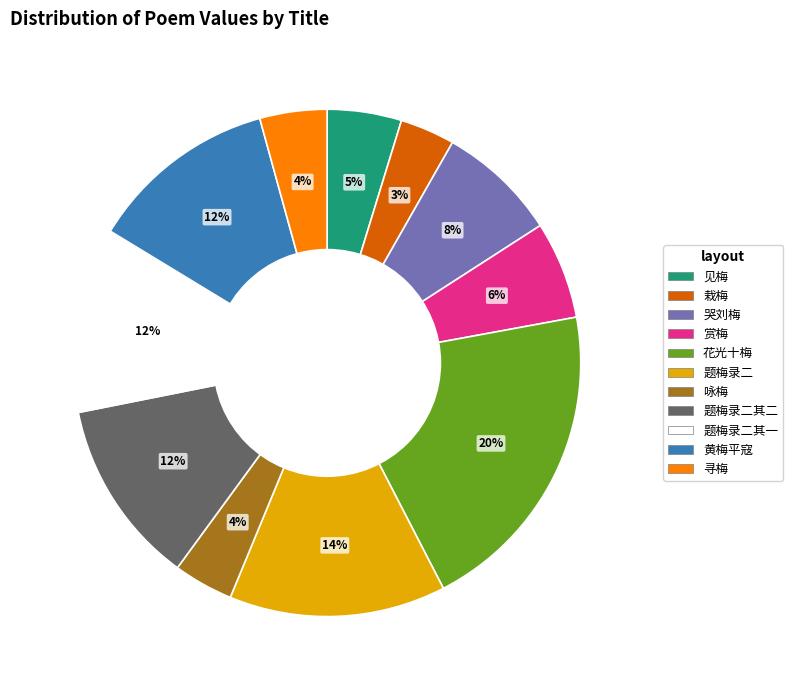

Is there a majority slice in this chart?

No